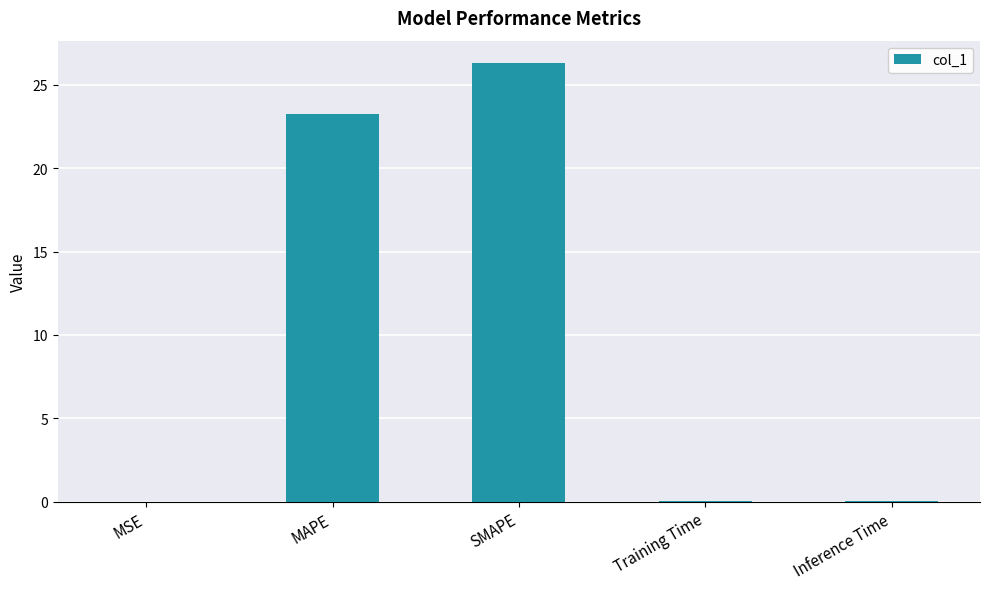

What is the approximate value at MAPE?

23.3